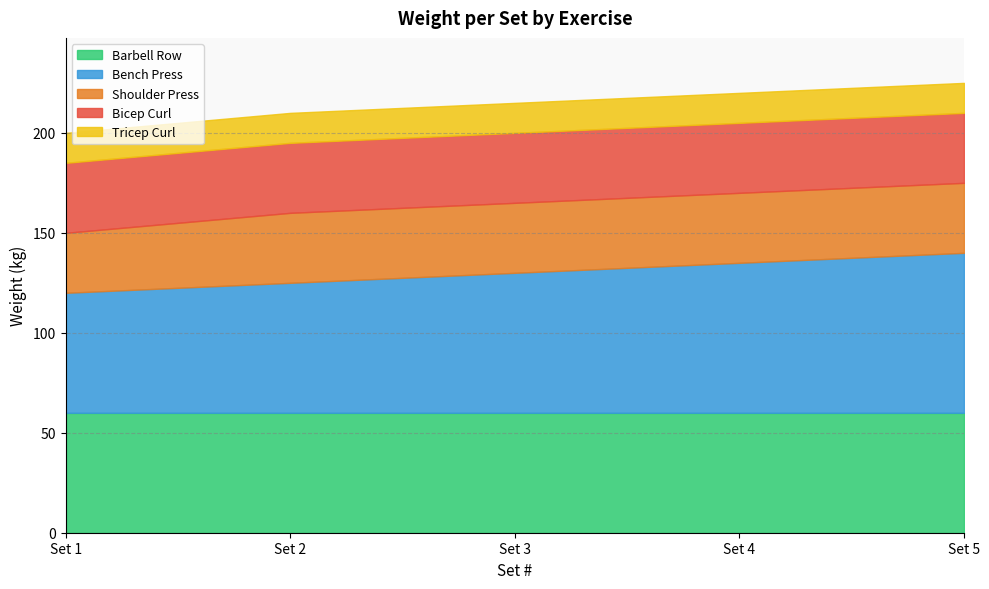

True or false: Tricep Curl and Barbell Row cross at least once.

False